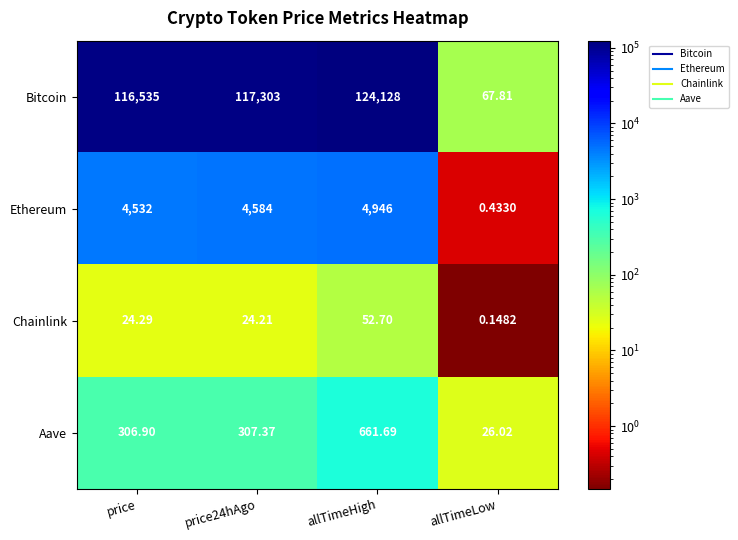

At which label does Aave reach its minimum?

allTimeLow